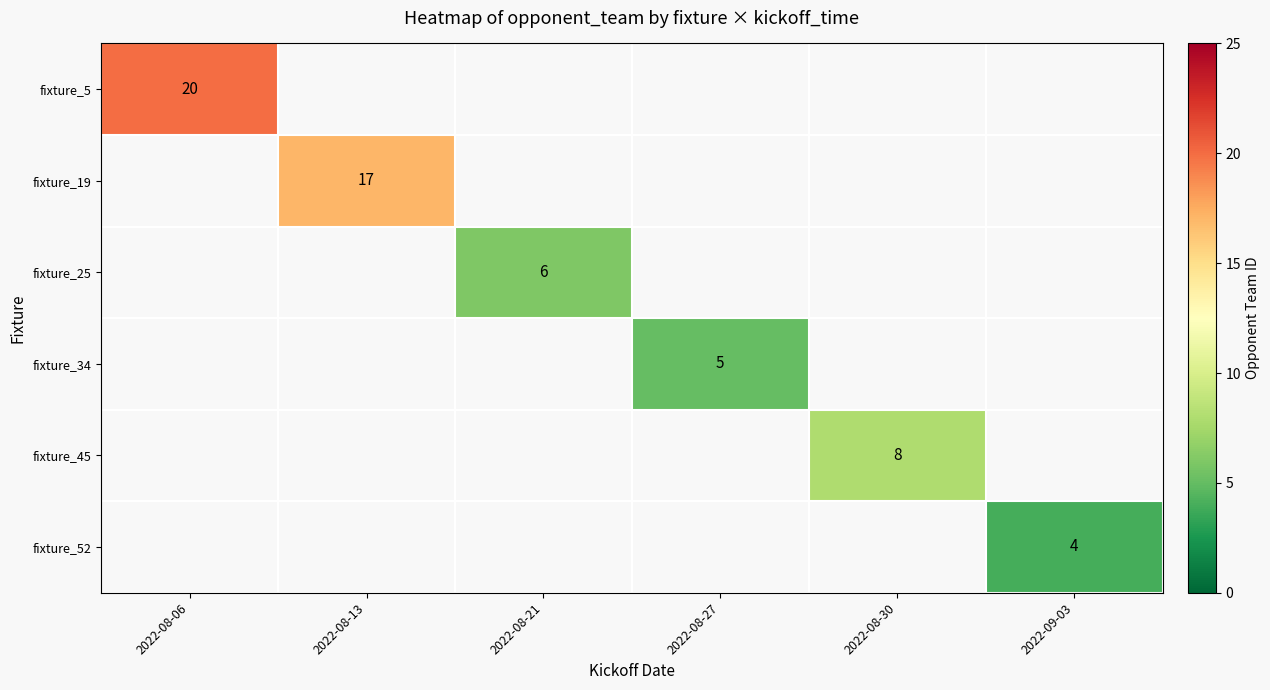

True or false: fixture_19 has a value of 28 at 2022-08-13.

False